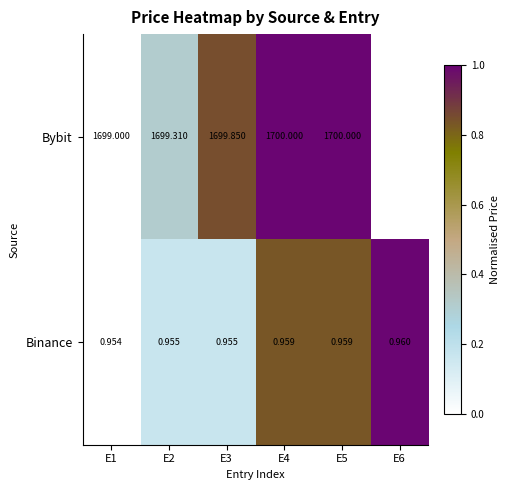

At E5, list the series in order from smallest to largest.

Binance, Bybit